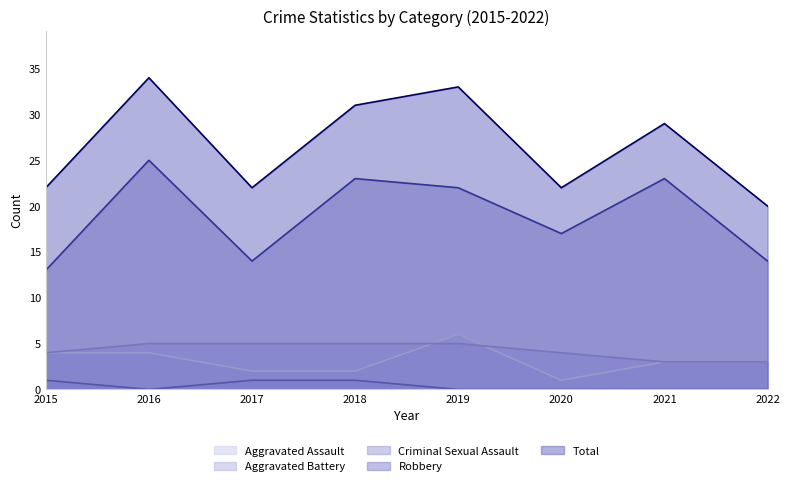

List the series in order of their peak value, highest first.

Total, Robbery, Aggravated Assault, Aggravated Battery, Criminal Sexual Assault